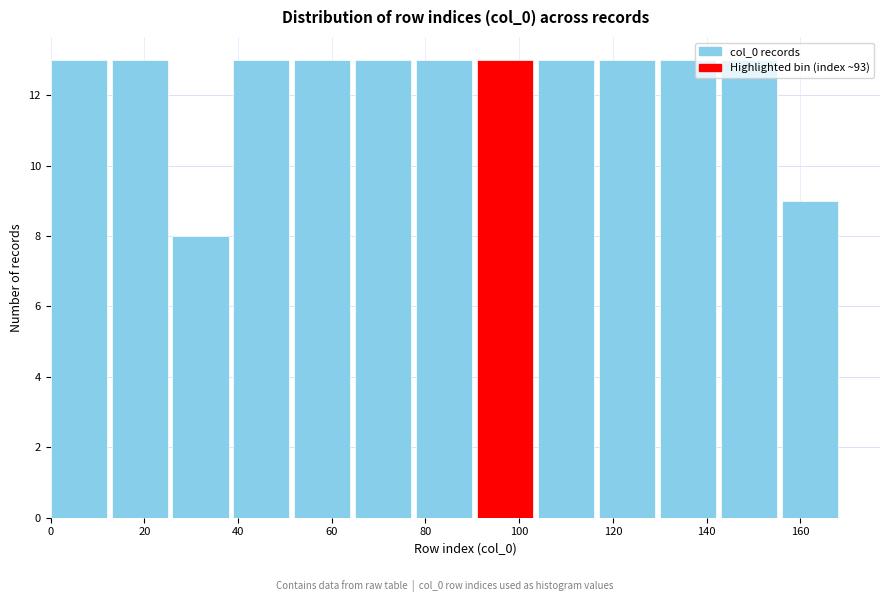

How tall is the bar that spans 26 to 39 on the x-axis? Neither the bar edges nor the heights are printed on the chart, so give them approximately, as read against the axes.

8